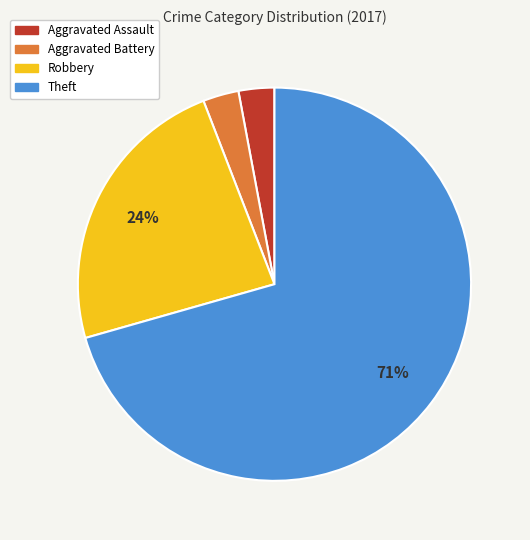

Is the sum of Theft and Aggravated Assault greater than half?

Yes